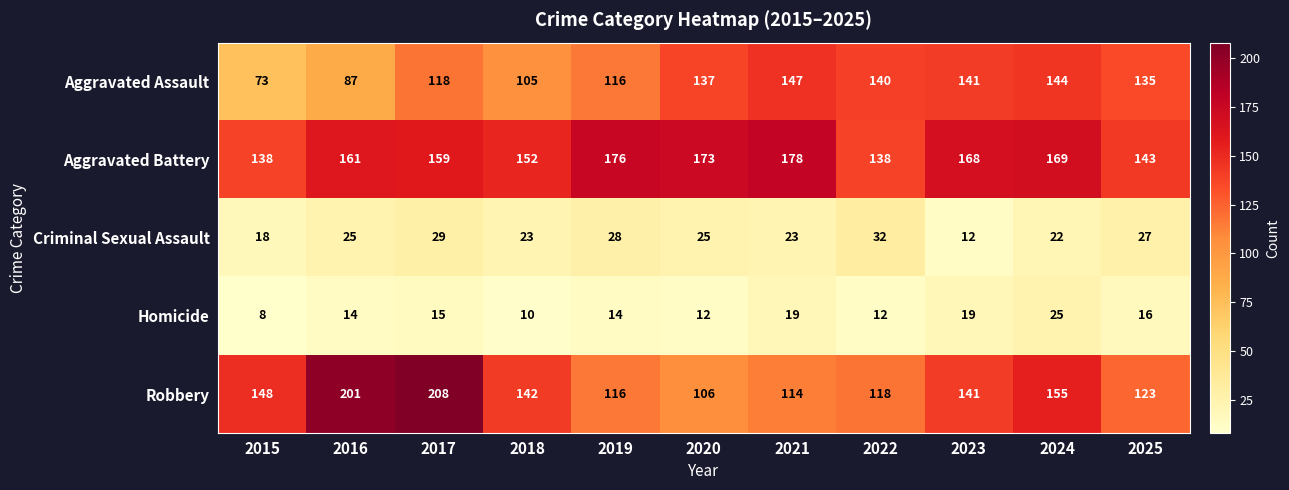

At 2018, list the series in order from largest to smallest.

Aggravated Battery, Robbery, Aggravated Assault, Criminal Sexual Assault, Homicide